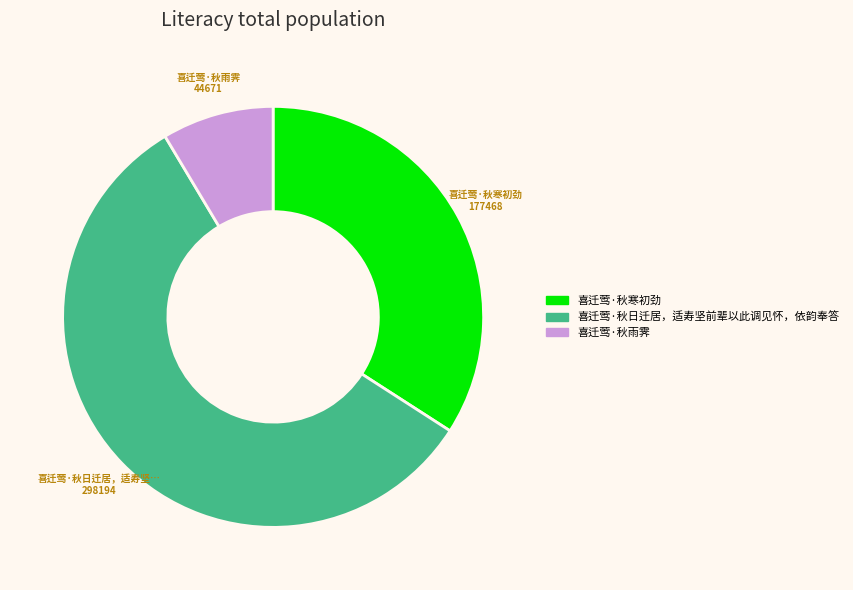

The 喜迁莺·秋寒初劲 slice represents 34% of the pie. True or false?

True